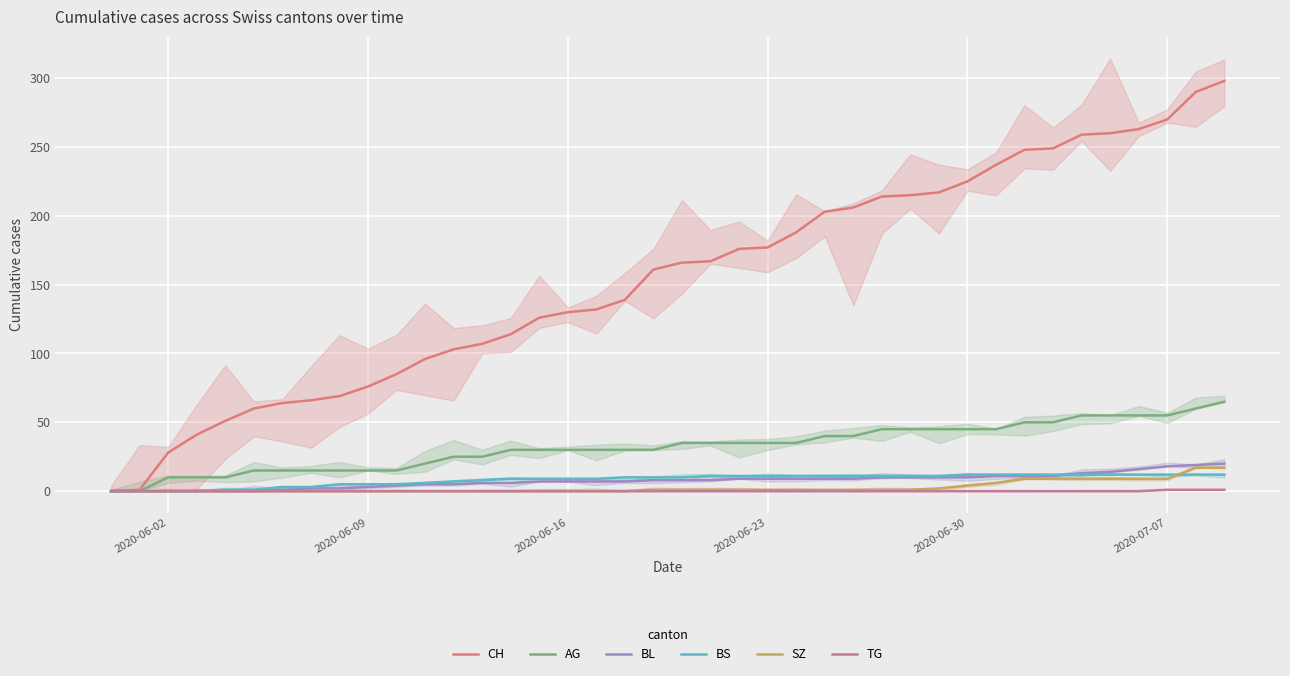

Between 23 and 36, which is larger?

36